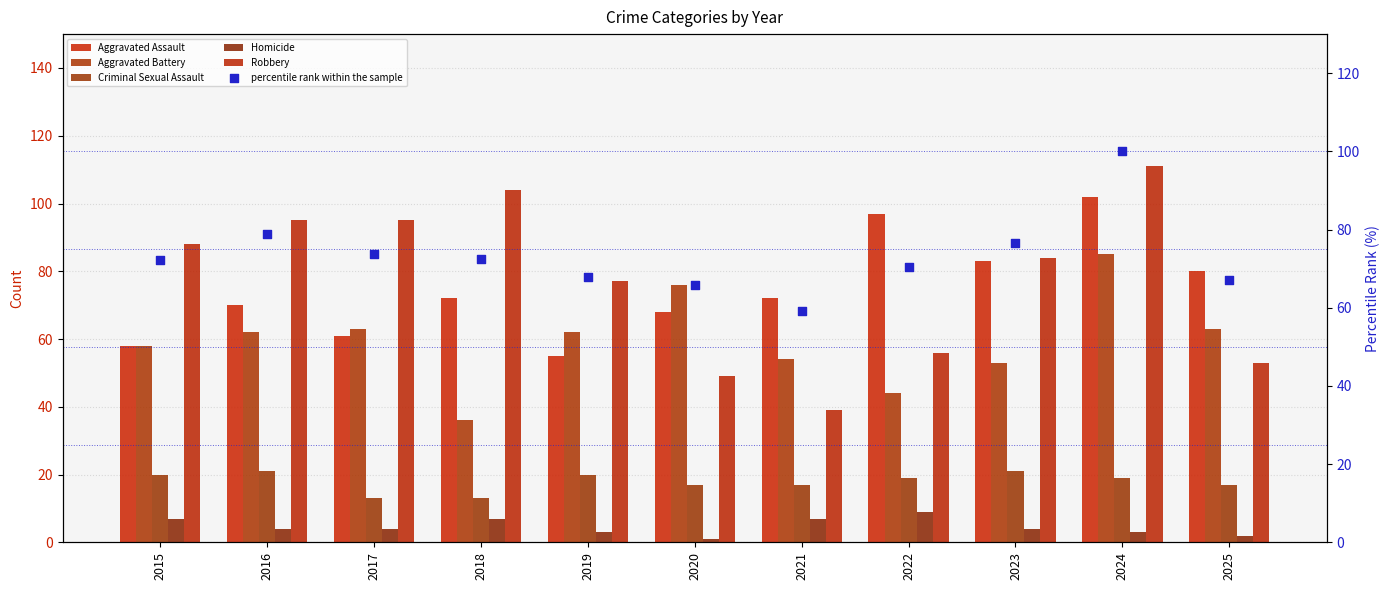

At how many categories does at least one series exceed 51?

11